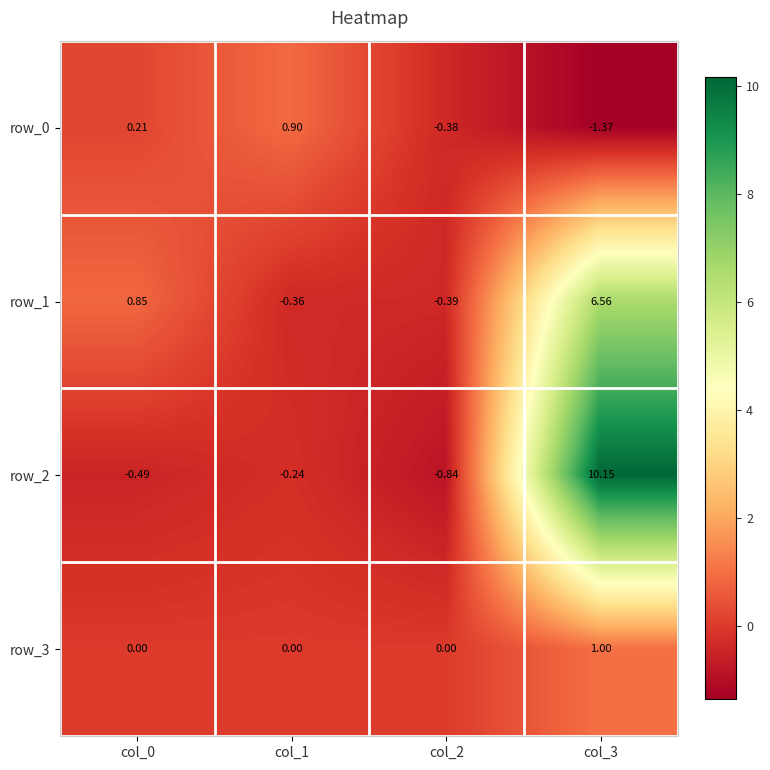

Rank the series at col_0 from lowest to highest value.

row_2, row_3, row_0, row_1